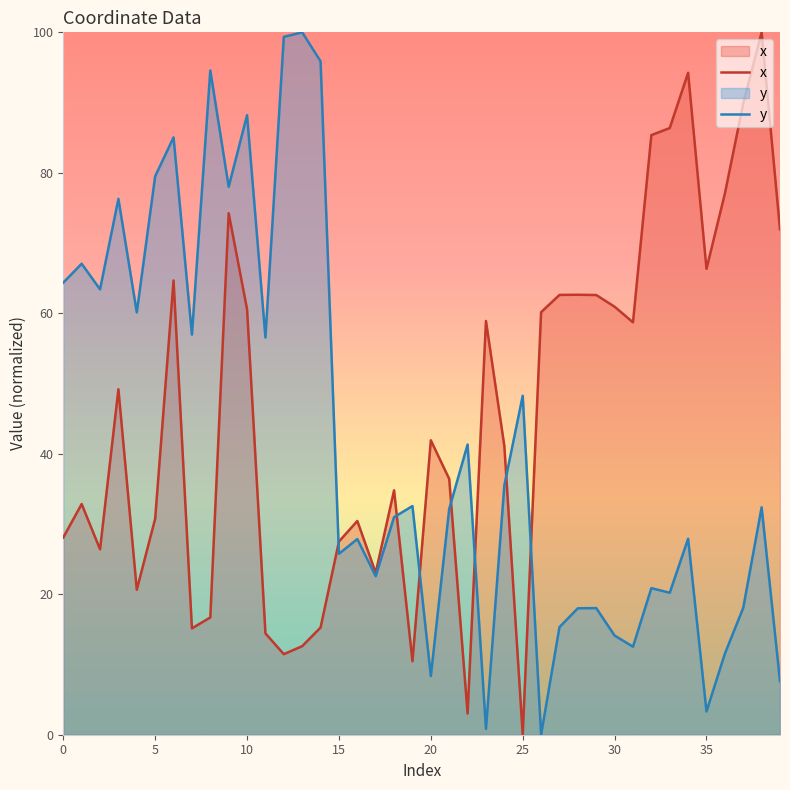

How many values in x are above zero?

39